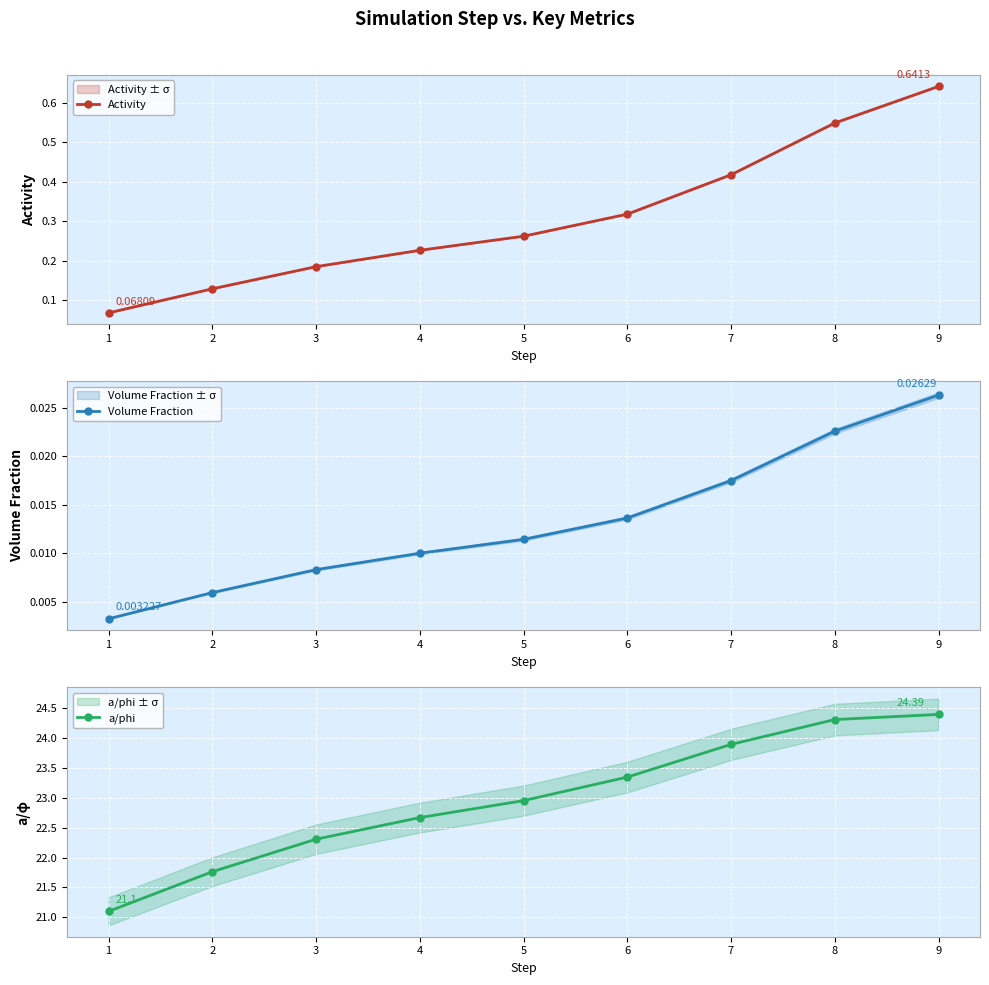

What is the spread (max minus min) of values at 7?

23.9